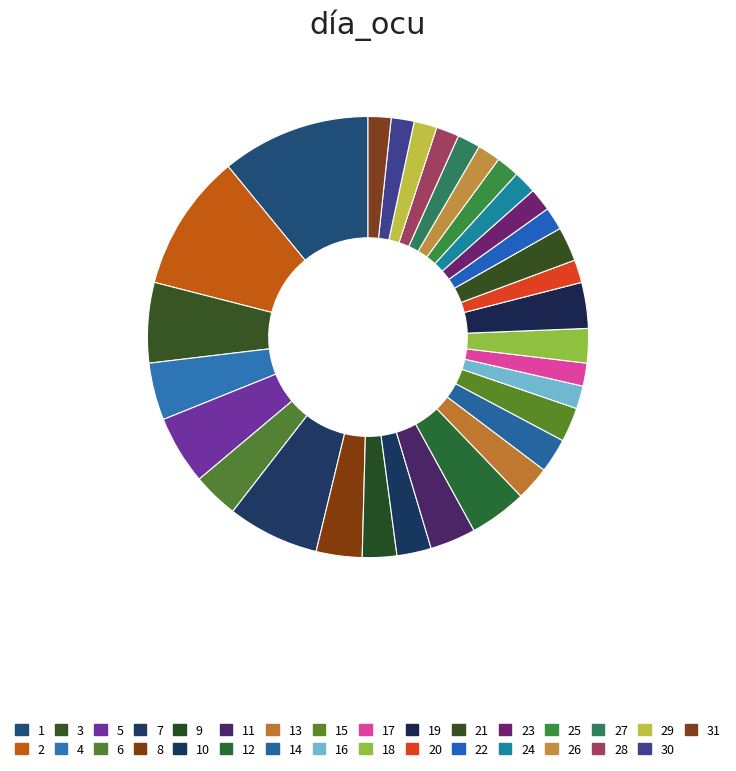

To the nearest percent, what percentage of the pie is 5?

5%